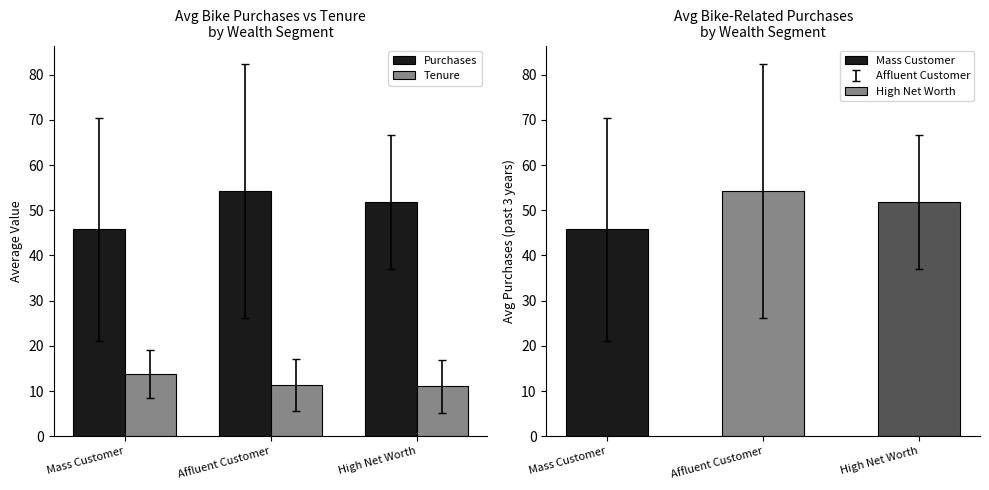

What is the label of the 2nd bar from the right?

Affluent Customer